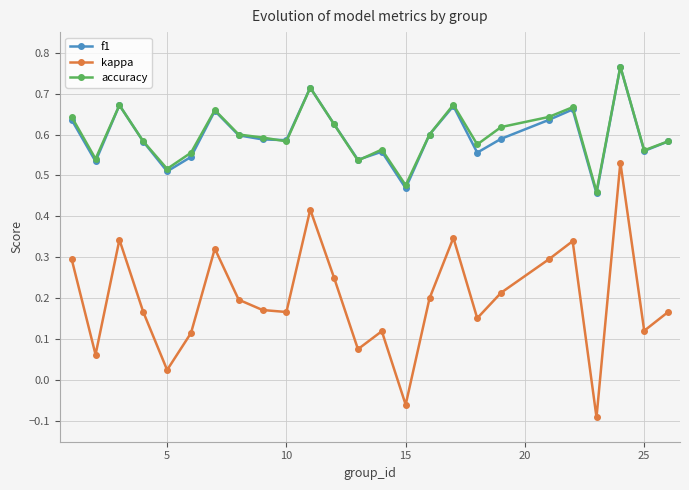

Count the accuracy values in the range 0 to 1.

25